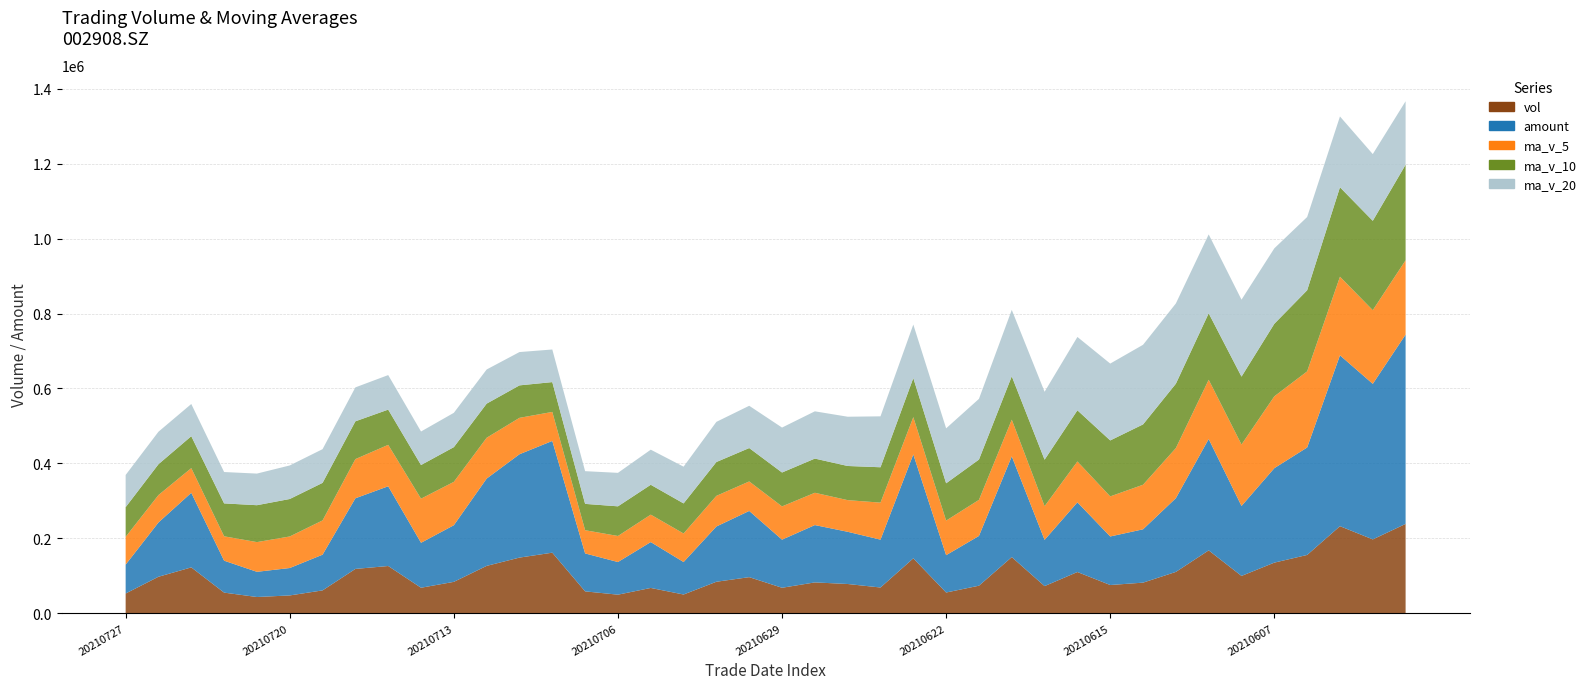

Reading right to left, what are all the values shown in this chart?

vol: 238489.9	197142.5	232453.7	155640.7	135130.0	99629.0	167847.1	110358.0	81710.6	75369.5	110082.0	72457.1	149896.7	73540.0	55354.0	146600.0	68737.5	78082.8	82345.4	68034.4	96365.5	84085.5	50038.7	67558.6	49591.5	58404.0	161692.5	148559.1	126455.7	83820.0	68088.4	126106.4	118353.3	61018.5	47559.5	43361.0	55086.8	122435.0	97441.3	52694.5
amount: 505327.6	415193.5	456055.2	286806.6	252132.0	186792.2	297260.8	196837.1	142382.7	129570.1	186010.0	123377.3	268916.7	132833.1	99662.2	277333.0	127729.6	139383.6	153027.6	128401.2	176747.6	147530.3	86674.0	122451.6	87132.2	101282.7	298250.9	275894.1	233062.3	151138.3	120010.1	212827.6	188547.3	95323.4	73165.5	67253.2	85238.7	199063.6	144902.6	77057.1
ma_v_5: 198408.0	196676.1	209837.9	203206.1	191771.3	163999.2	158140.1	133720.9	118934.9	106982.8	109073.4	89995.4	97903.2	96269.1	92266.0	99569.6	98825.6	84462.9	86223.9	88760.0	78713.1	81782.7	76173.9	73216.5	69528.0	61935.7	77457.1	97161.1	108940.6	115786.3	117723.1	110605.9	104564.8	91477.3	84225.2	79279.7	65075.8	65892.2	73176.7	74203.7
ma_v_10: 255076.0	238554.6	238736.2	216453.3	193708.5	181203.6	177408.1	171779.4	161070.5	149377.1	136536.3	124067.8	115812.1	107602.0	99624.4	104321.5	94410.5	91183.0	91246.5	90513.0	89141.3	90304.2	80318.4	79720.2	79144.0	70324.4	79619.9	86667.5	91078.5	92657.1	89829.4	94031.5	100863.0	100208.9	100005.7	98501.4	87840.9	85228.5	82327.0	79214.5
ma_v_20: 169434.5	178070.1	189000.4	195558.6	201366.3	205404.9	210603.7	214242.3	212500.9	205155.8	195806.1	181311.2	177274.1	162027.6	146666.4	142762.5	135909.3	131481.2	126158.5	119945.0	112838.8	107186.0	98065.2	93661.1	89384.2	87322.9	87015.2	88925.3	91162.5	91585.1	89485.4	92167.8	90590.7	89964.6	89574.9	84412.9	83730.4	85948.0	86702.8	85935.8